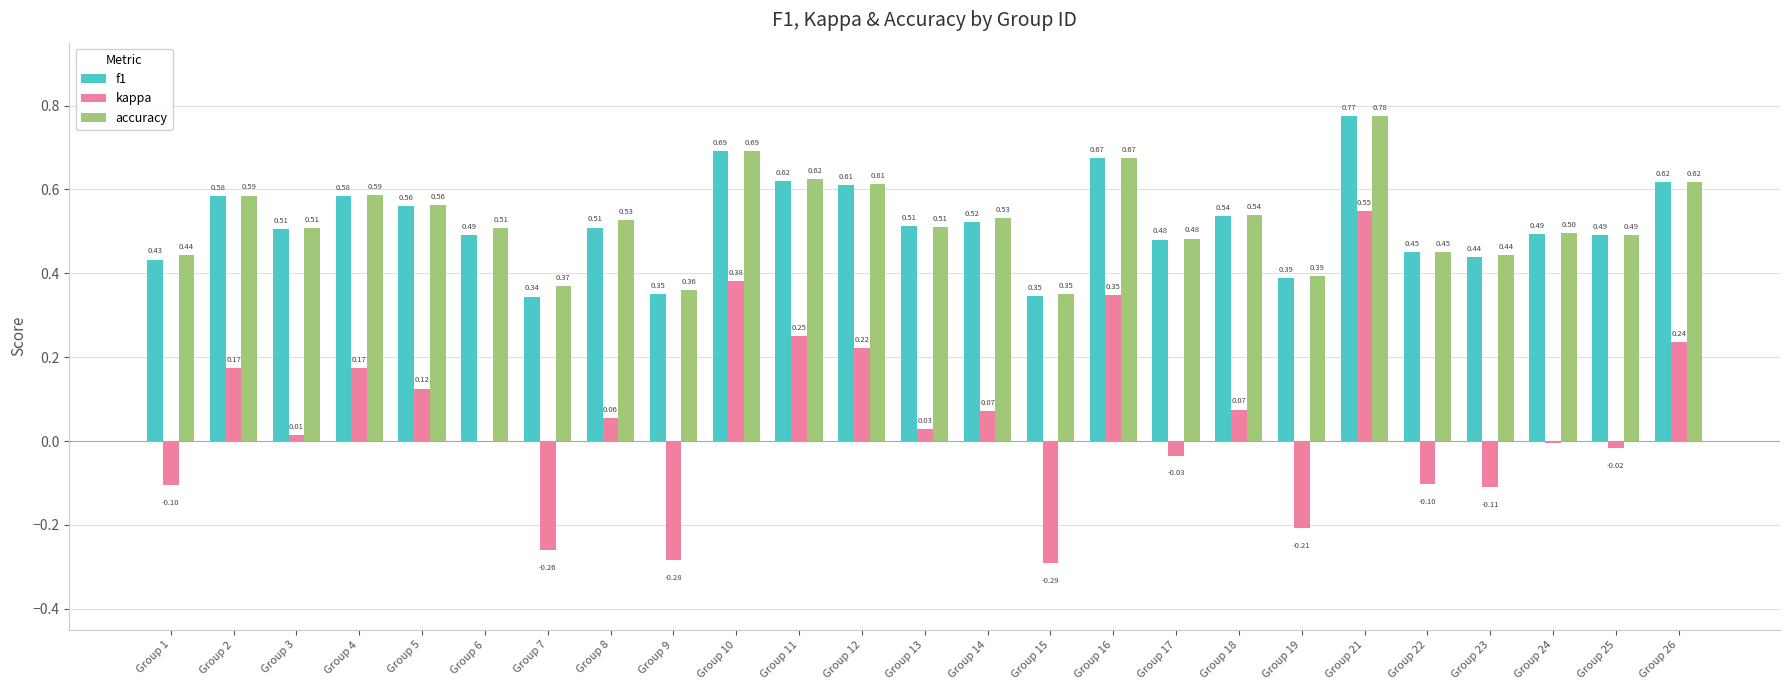

Which series changed the most between Group 21 and Group 22?

kappa